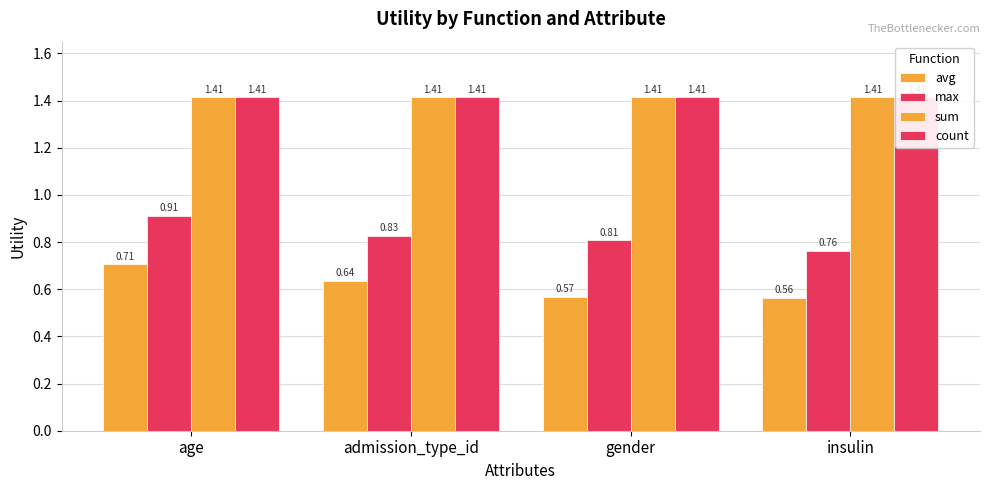

What is the greatest value displayed?

1.4